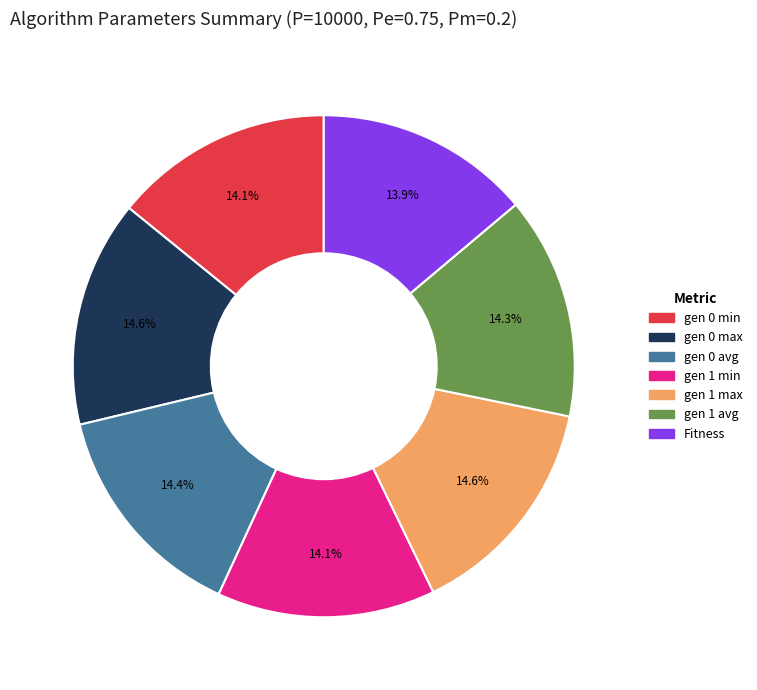

Is it true that gen 0 avg is 14% of the pie?

True